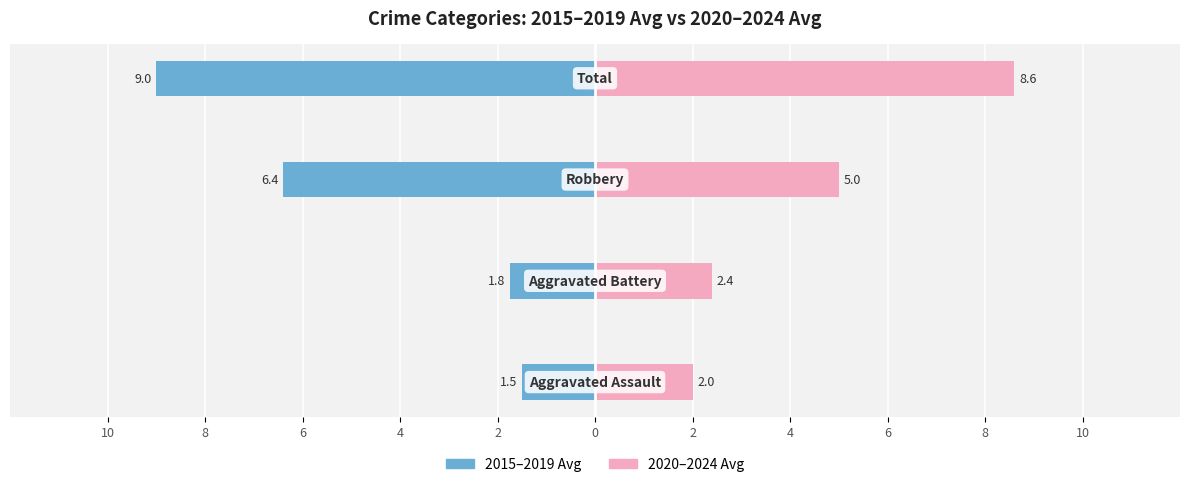

Between 6 and 4, which series saw the biggest shift?

2020–2024 Avg